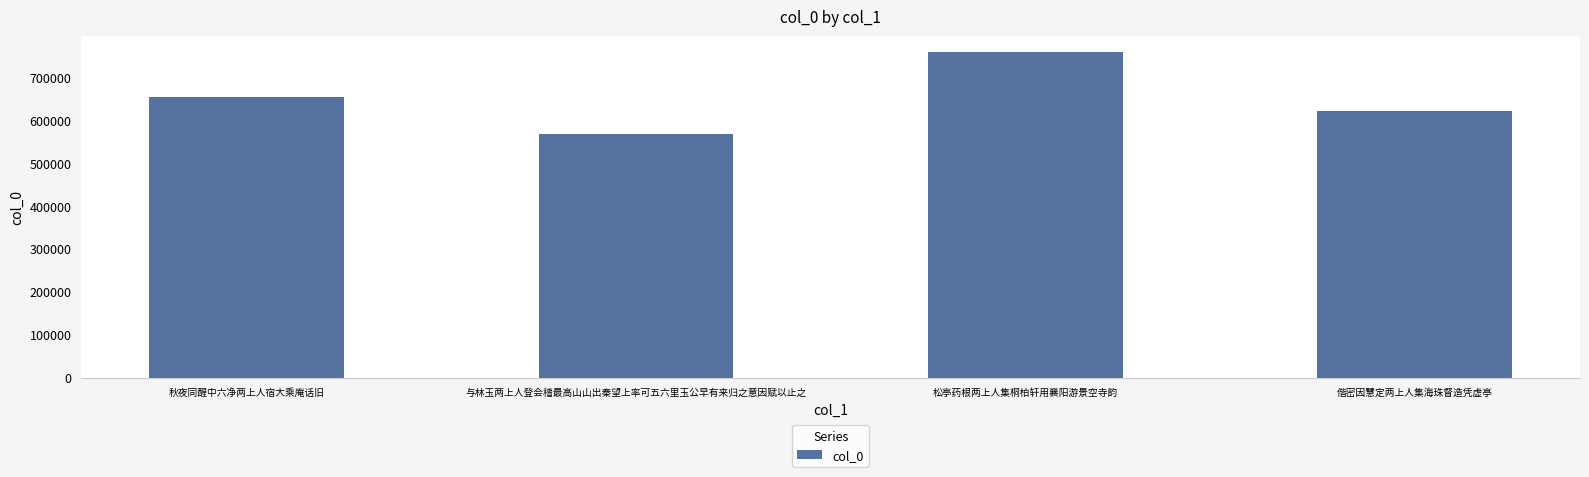

What is the change in value from 与林玉两上人登会稽最高山山出秦望上率可五六里玉公早有来归之意因赋以止之 to 偕密因慧定两上人集海珠督造凭虚亭?

+53805